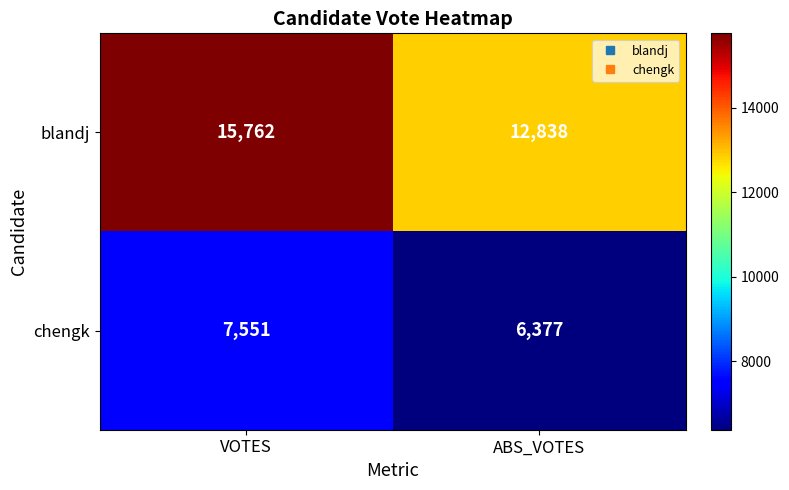

True or false: blandj has a value of 15762 at VOTES.

True